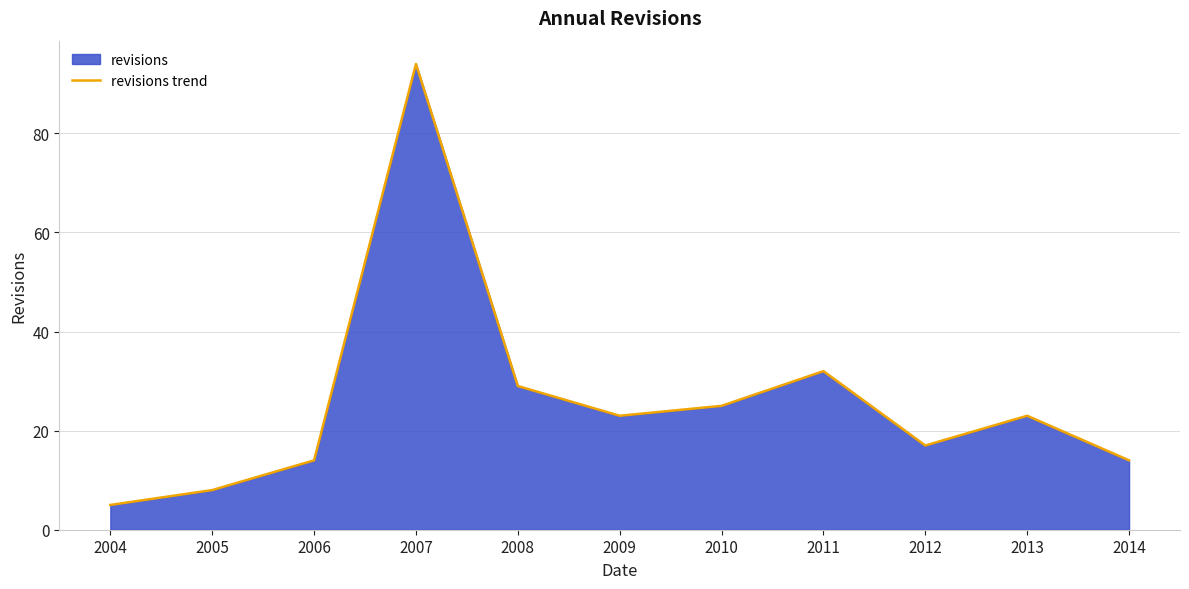

What value does the data have at 2007, to the nearest 5?

95